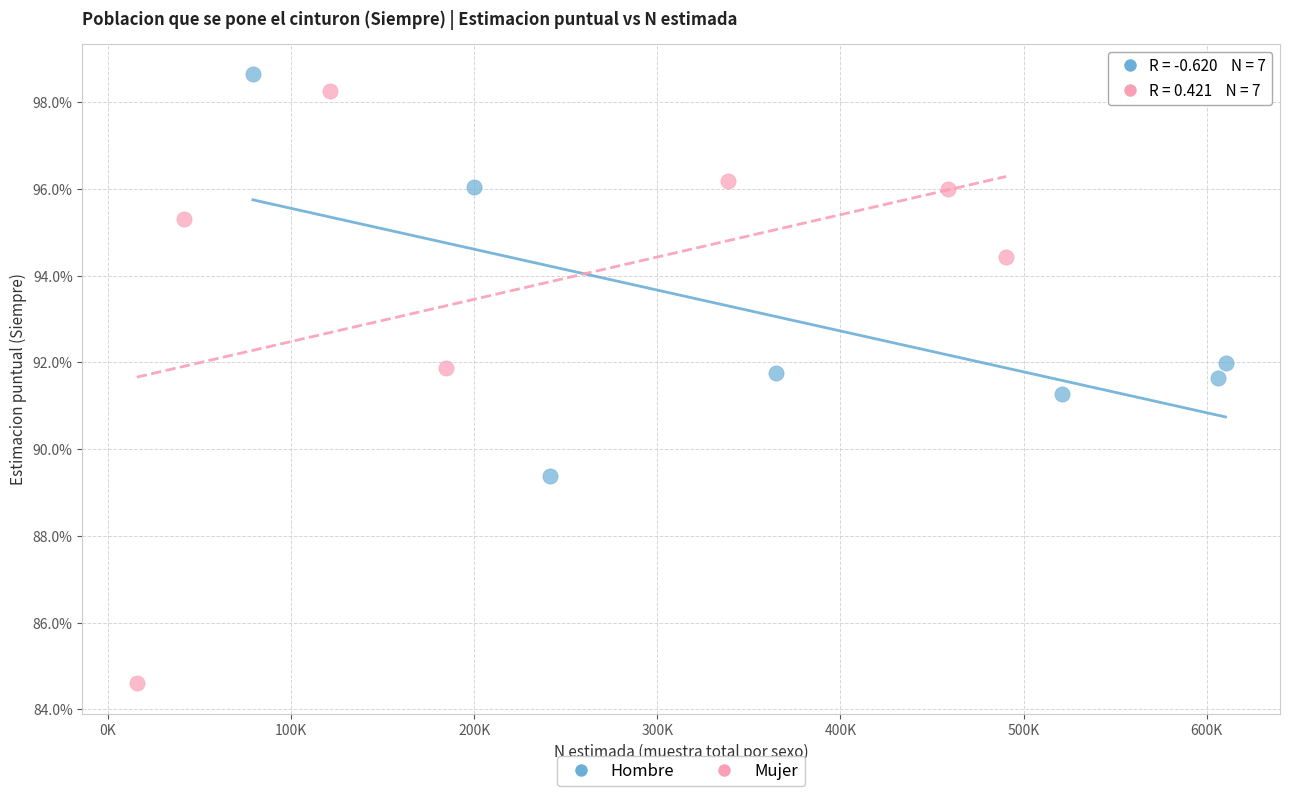

What are all the series names shown in the legend?

Hombre, Mujer